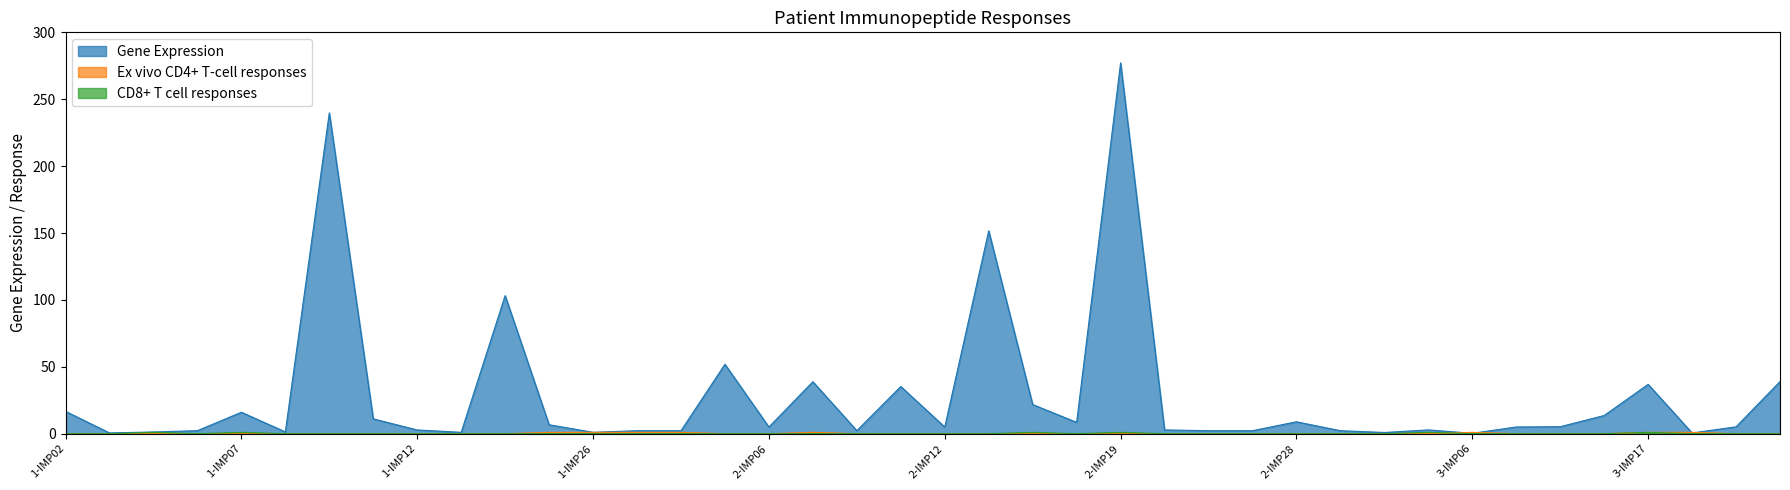

Does the chart have visible grid lines?

No